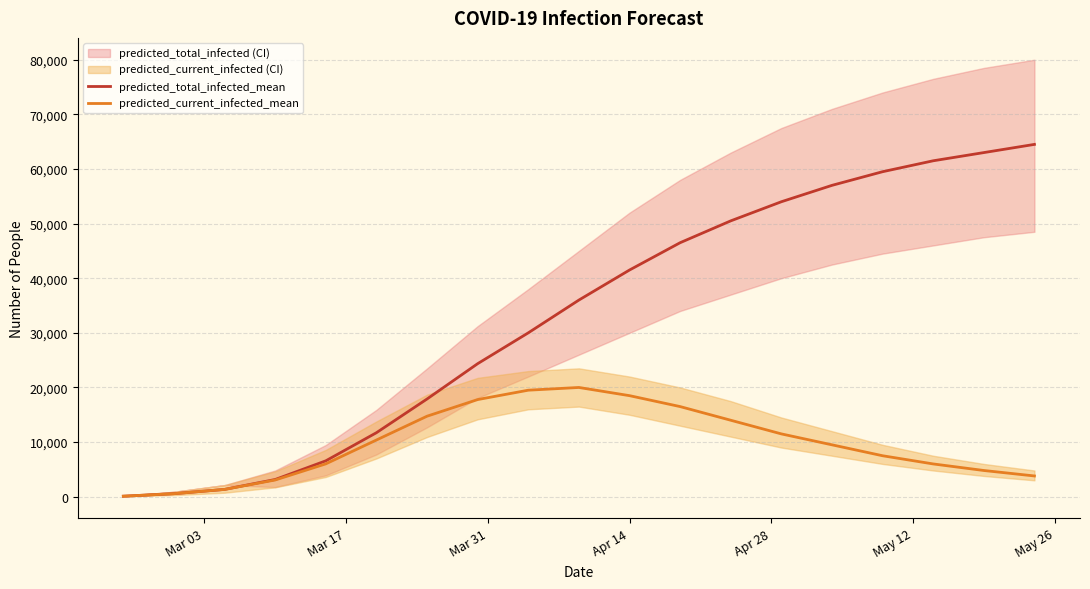

Rank the series by their maximum value, from highest to lowest.

predicted_total_infected_mean, predicted_current_infected_mean